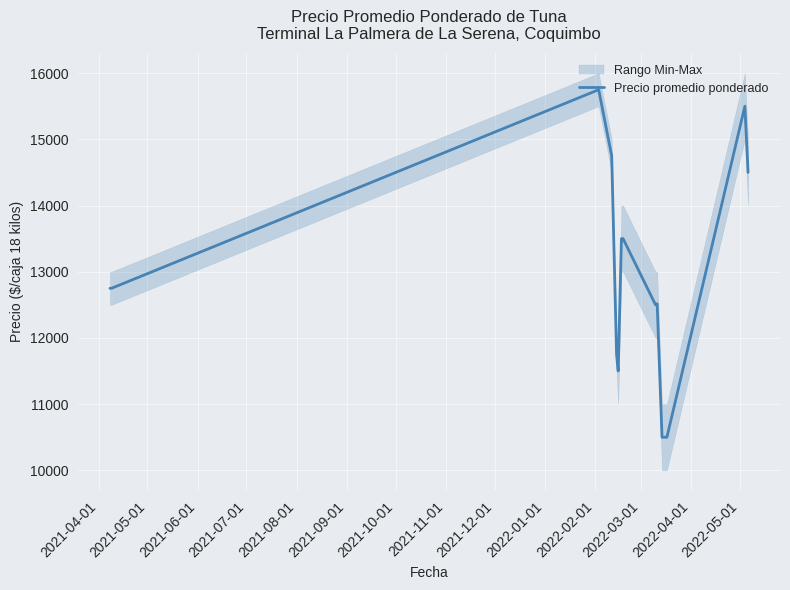

How many points are lower than both their immediate neighbors (excluding endpoints)?

2